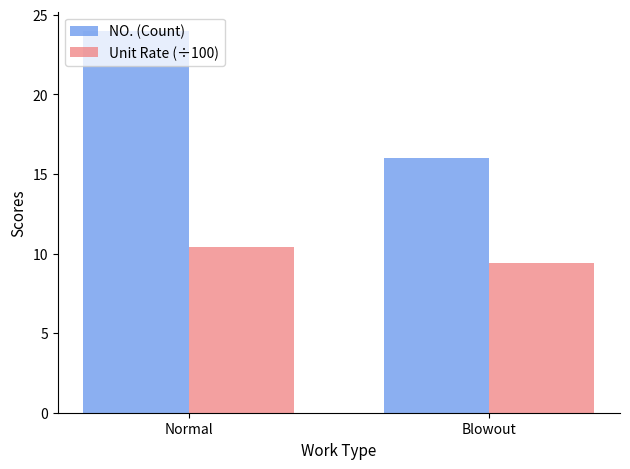

What is the label of the 2nd bar from the left?

Blowout